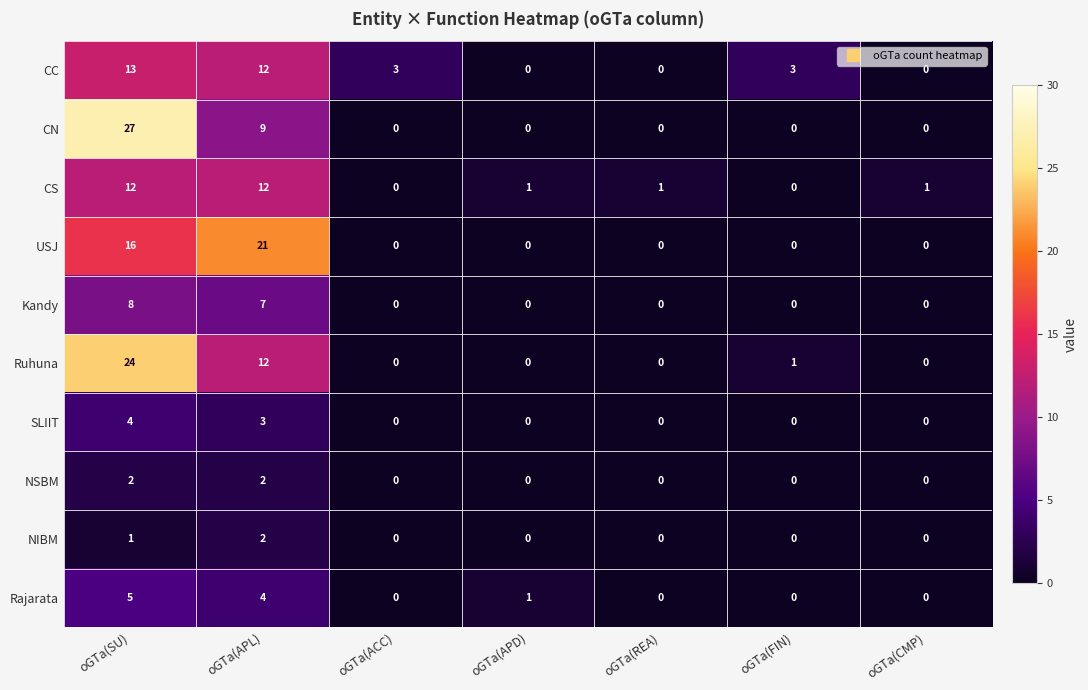

How many SLIIT values are between 0 and 3?

6